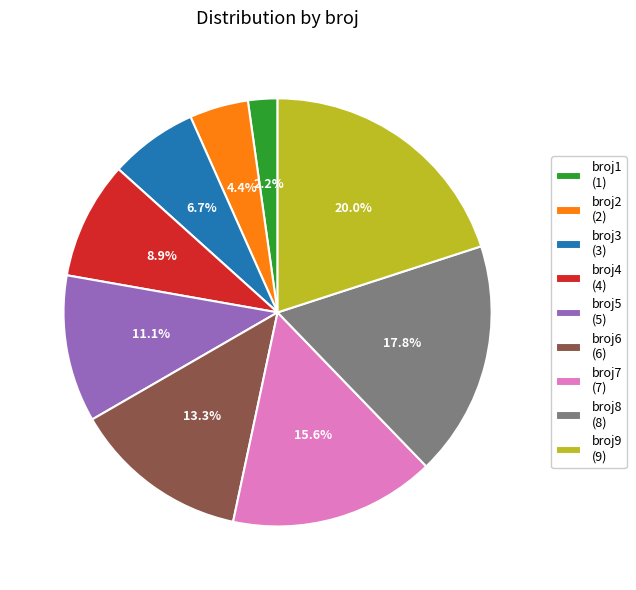

To the nearest percent, what is the average slice percentage?

11%